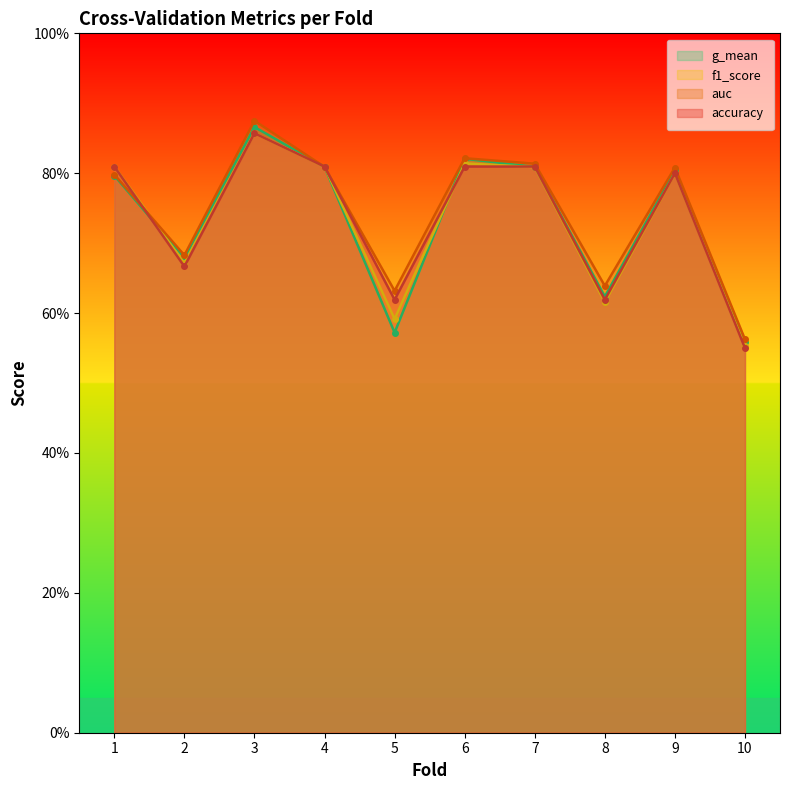

What is the sum of all auc values?

7.4